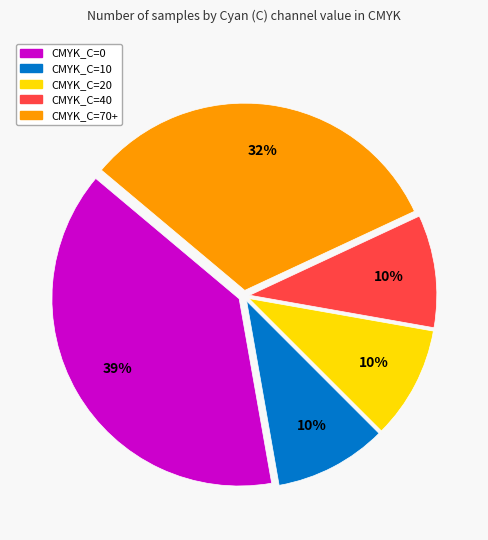

How many slices are in this pie chart?

5